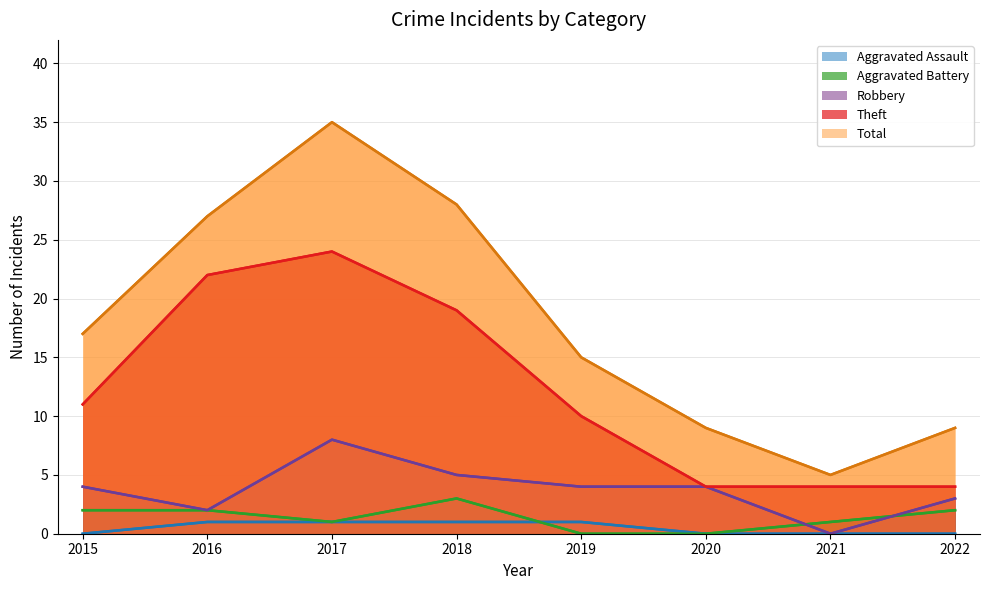

Reading left to right, what are all the values shown in this chart?

Aggravated Assault: 0	1	1	1	1	0	0	0
Aggravated Battery: 2	2	1	3	0	0	1	2
Robbery: 4	2	8	5	4	4	0	3
Theft: 11	22	24	19	10	4	4	4
Total: 17	27	35	28	15	9	5	9